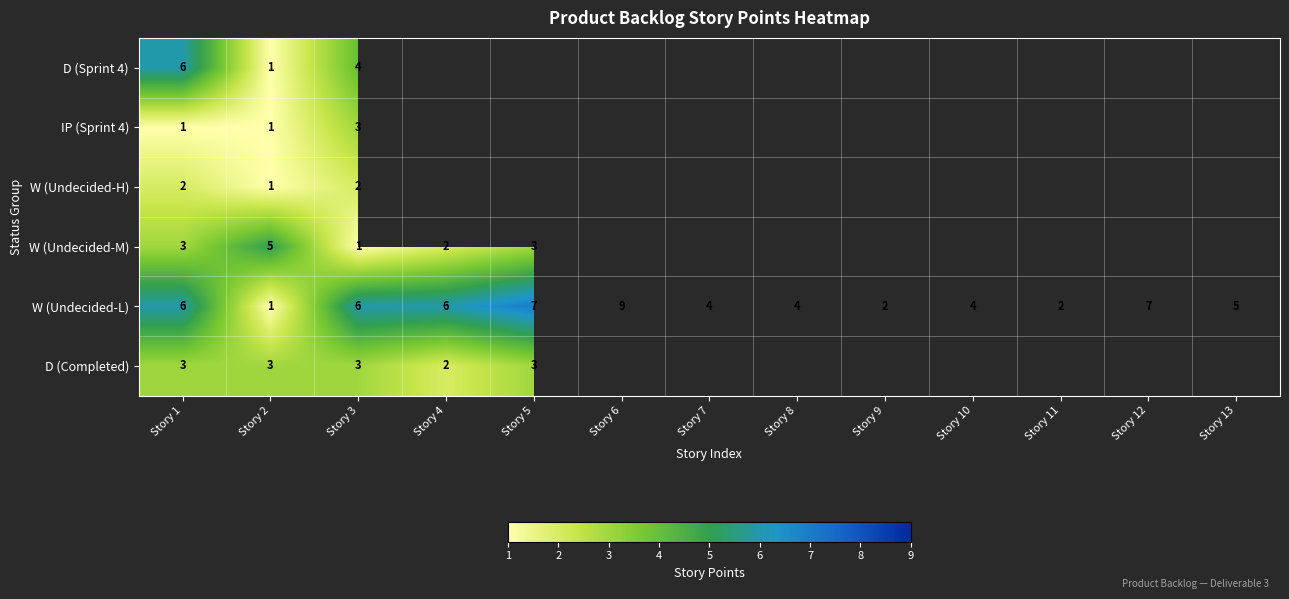

Count the W (Undecided-L) values in the range 4 to 6.

7